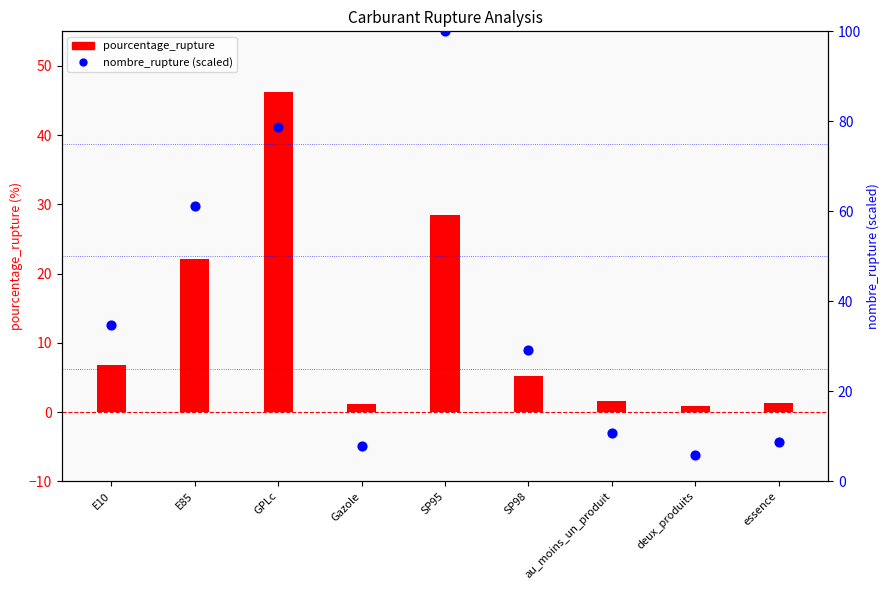

Which series has the largest total across all categories?

nombre_rupture (scaled 0-100)